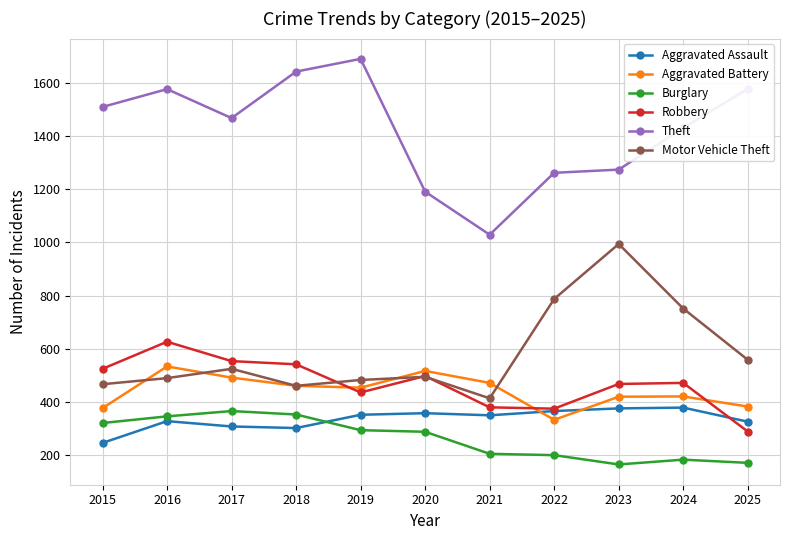

What is the total value across all series at 2022?

3319